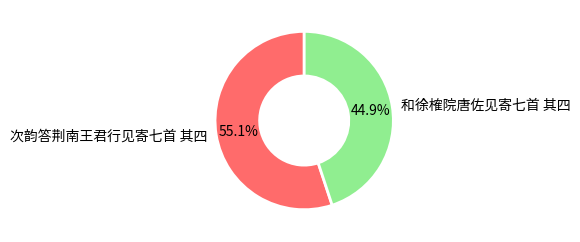

What is the largest slice in the pie chart?

次韵答荆南王君行见寄七首 其四